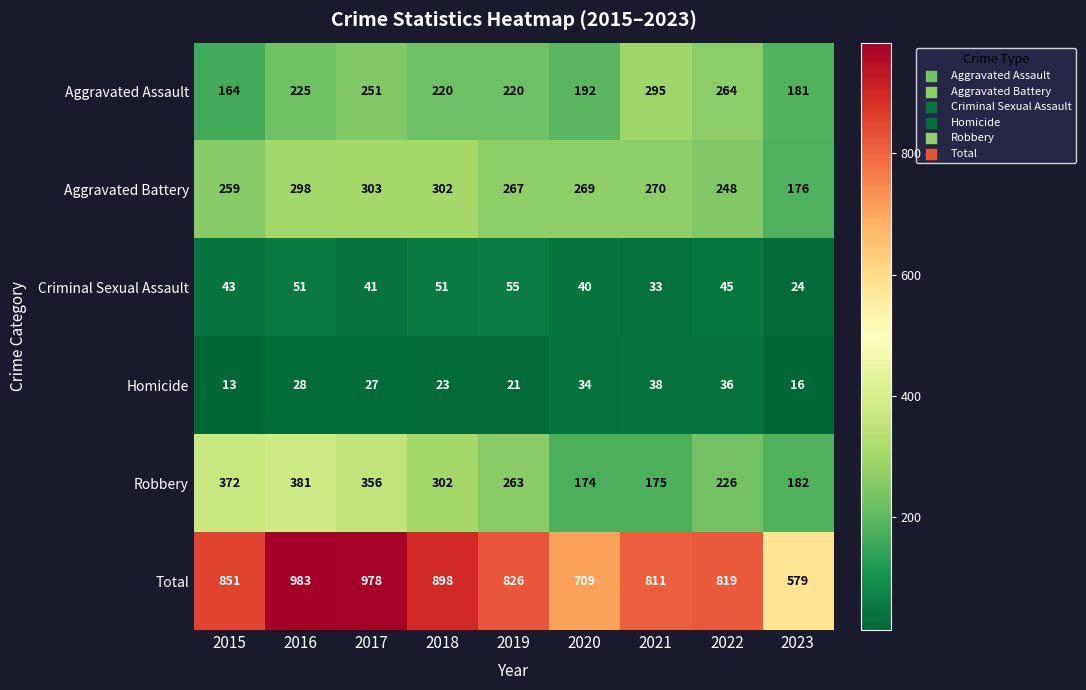

What is the average value of the Total series?

828